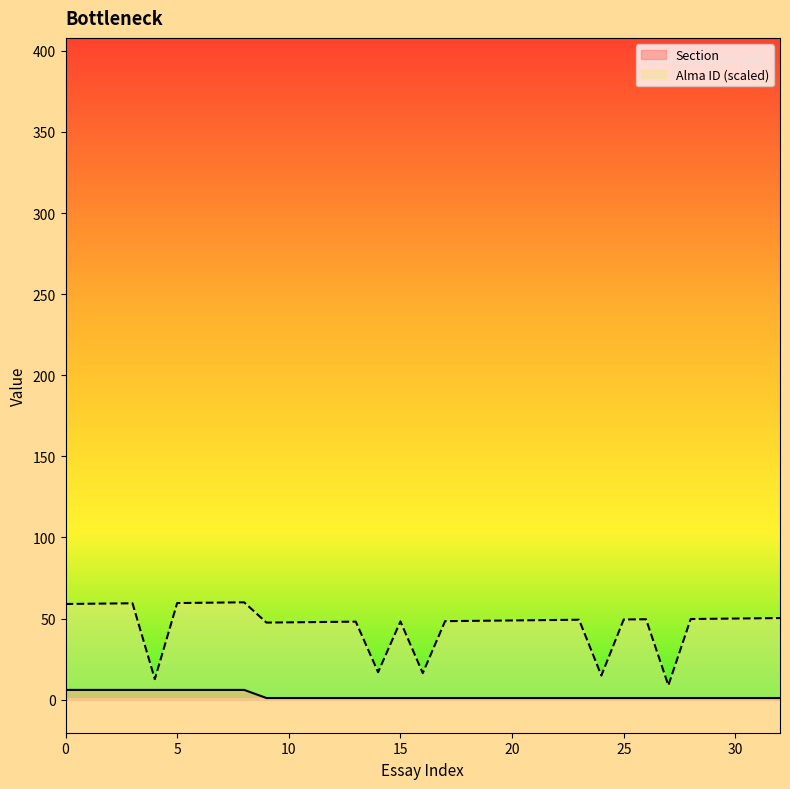

Which series has the widest spread of values?

Alma ID (scaled)